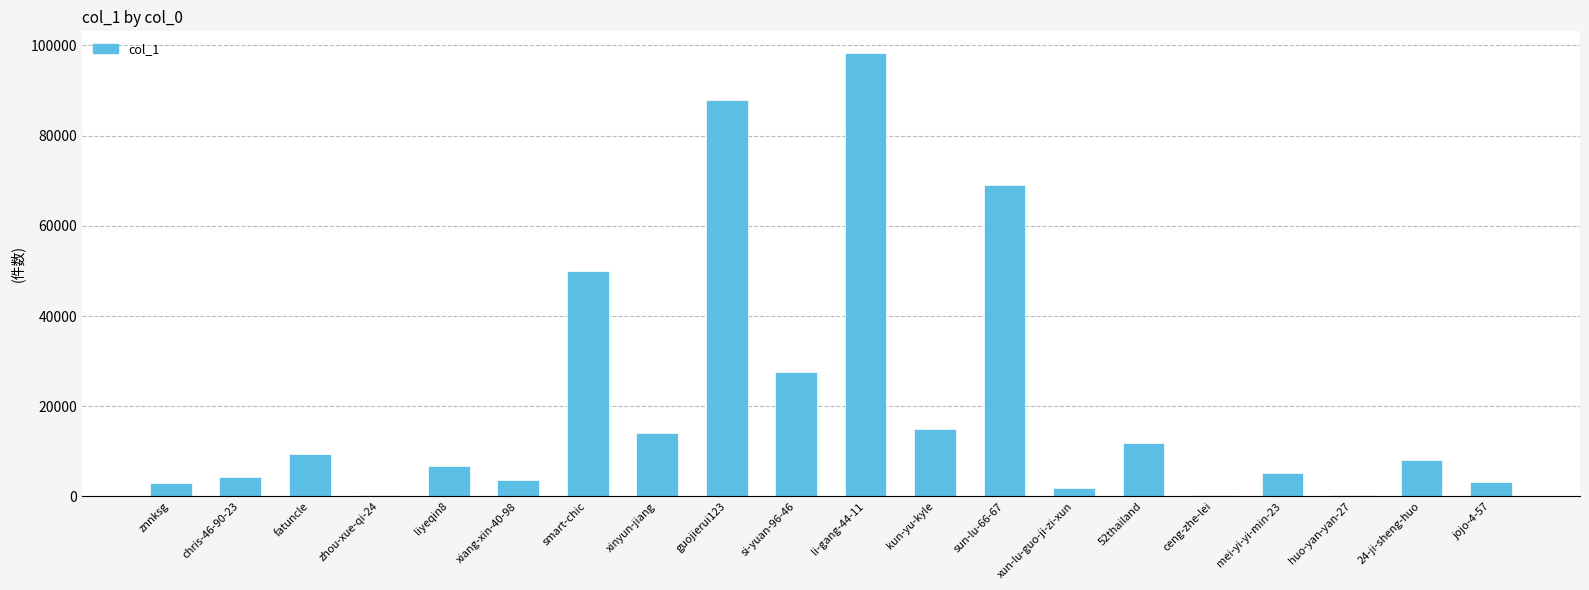

Is it true that the value at chris-46-90-23 is 4403?

True